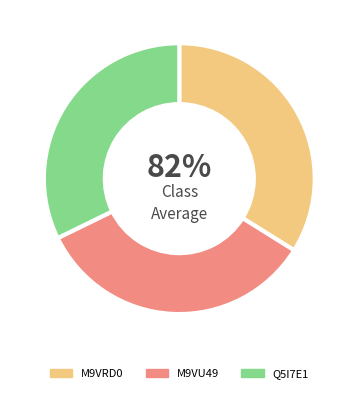

Which slice is the smallest?

Q5I7E1